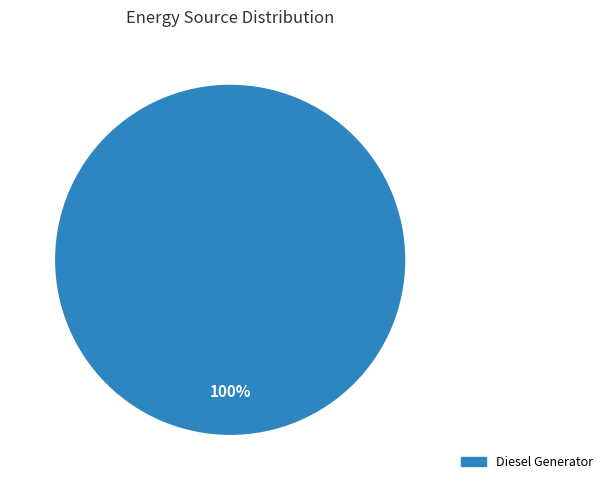

Does any single category account for the majority?

Yes